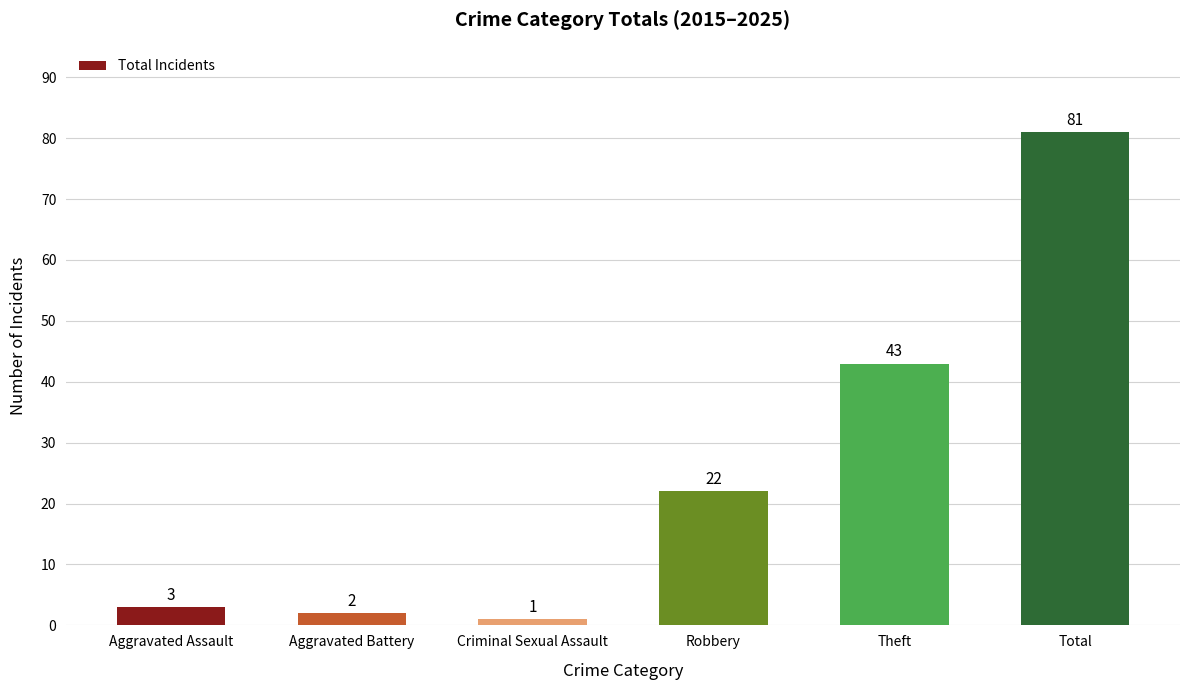

What is the sum of all values?

152